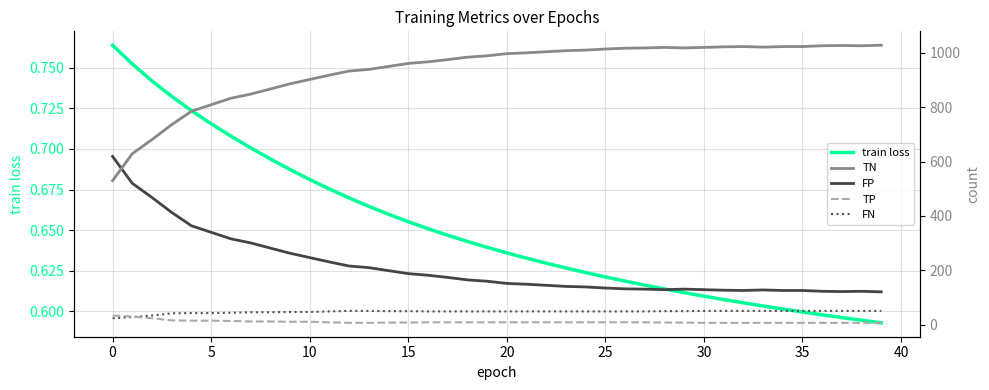

Which category has the lowest value across all series?

39